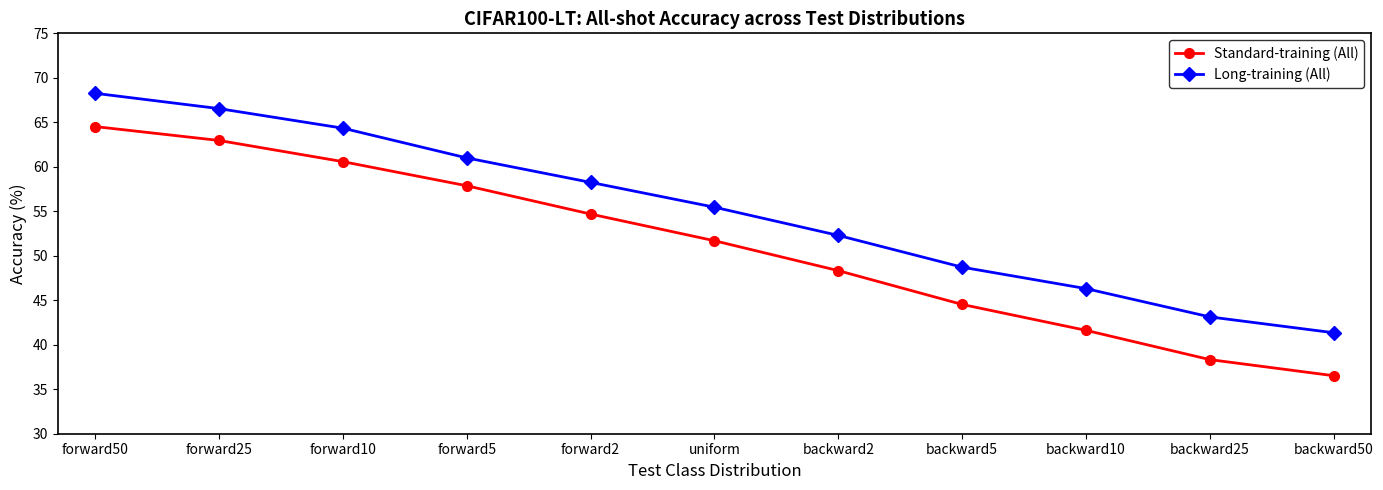

Where does the Standard-training (All) series first go above 51?

forward50